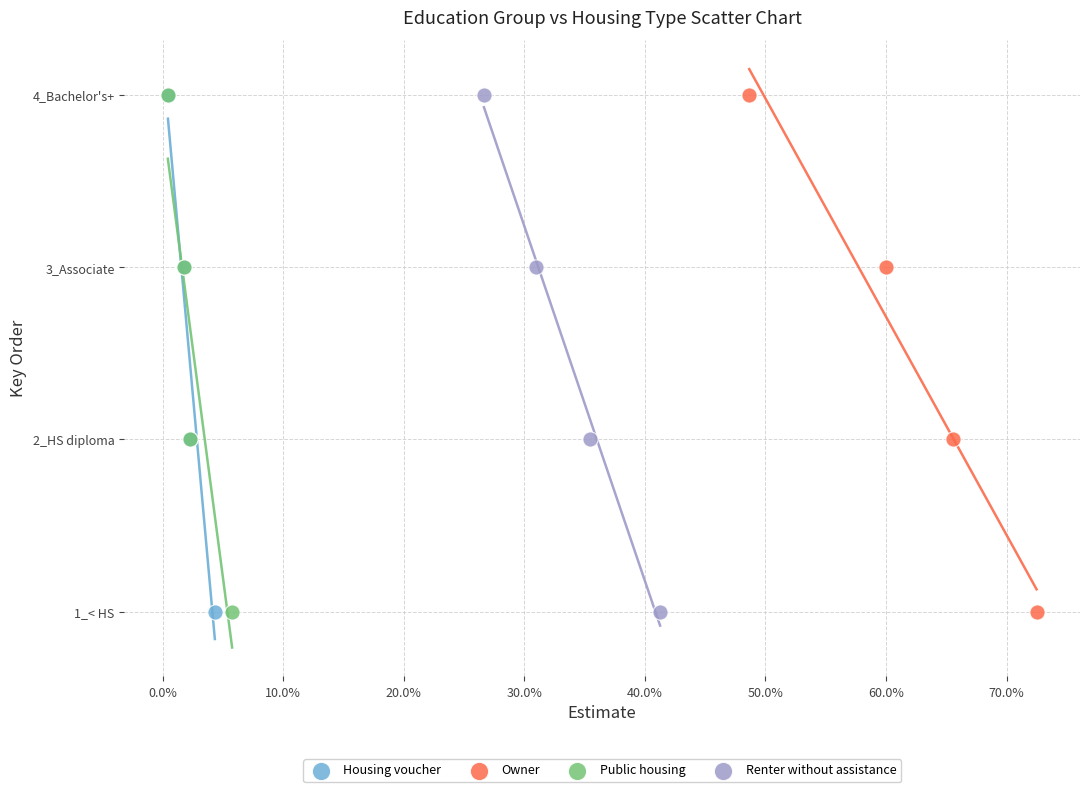

What are all the series names shown in the legend?

Housing voucher, Owner, Public housing, Renter without assistance